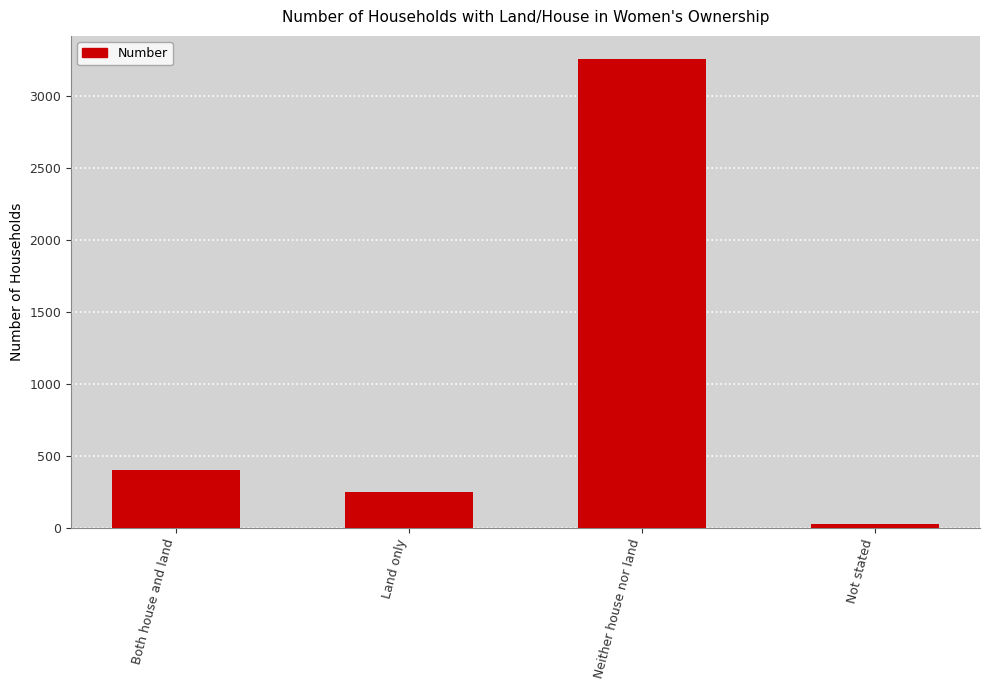

At which category does the chart reach its minimum across all series?

Not stated